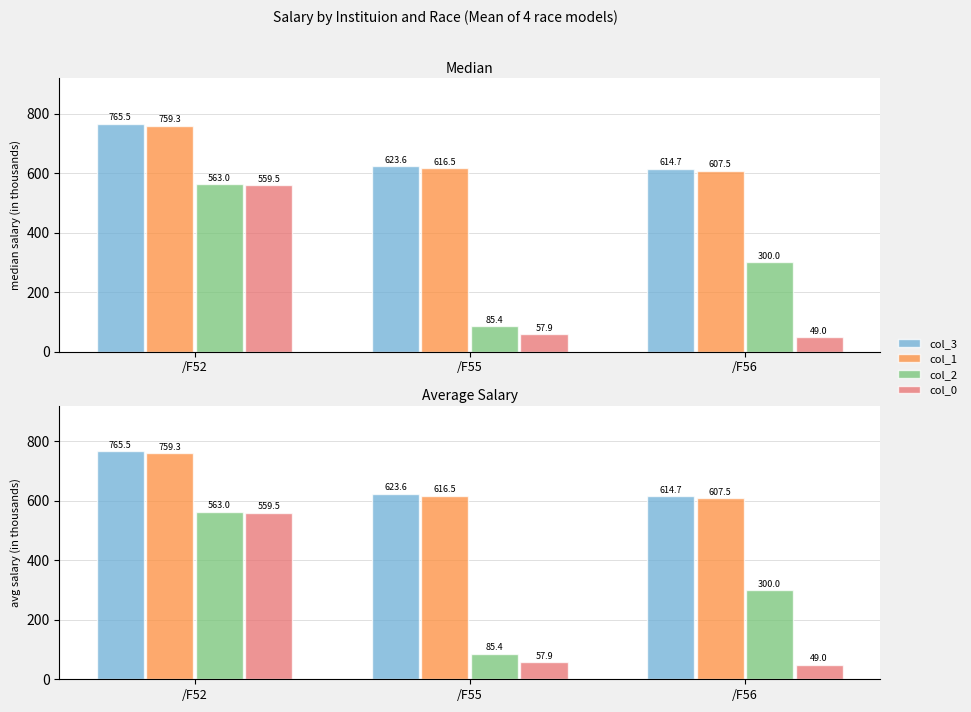

Rank the series by their maximum value, from lowest to highest.

col_0, col_2, col_1, col_3